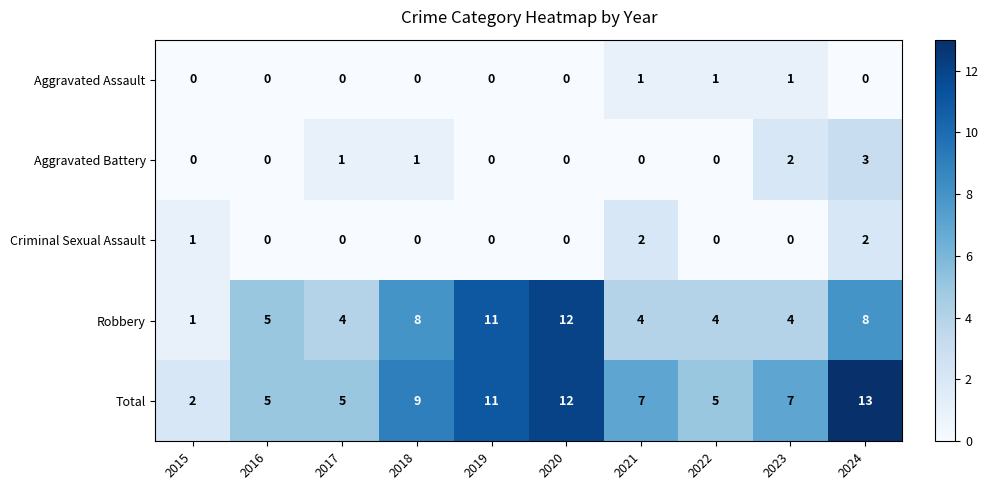

What is the maximum value shown in the chart?

13